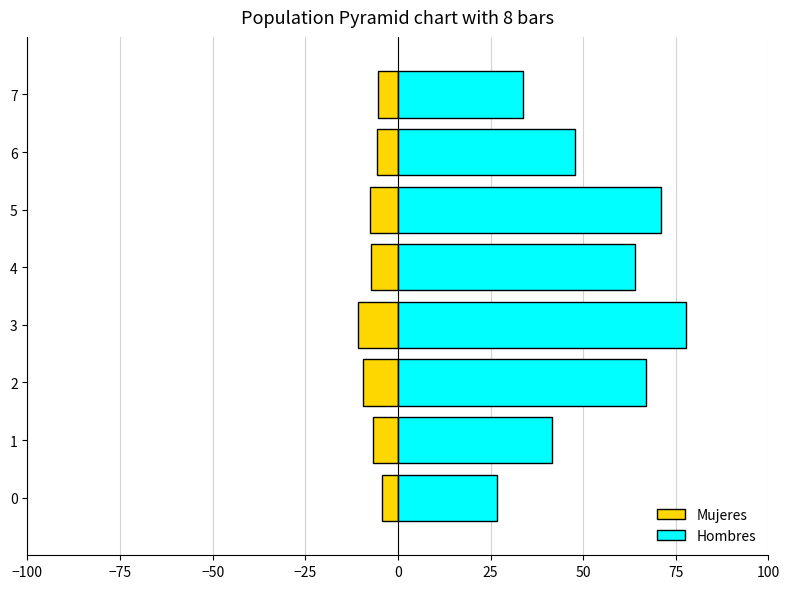

Reading right to left, transcribe all the data shown in this chart.

Mujeres: -5.5	-5.5	-7.5	-7.3	-10.9	-9.3	-6.8	-4.2
Hombres: 33.8	47.7	71.1	64.1	77.8	67.0	41.5	26.6